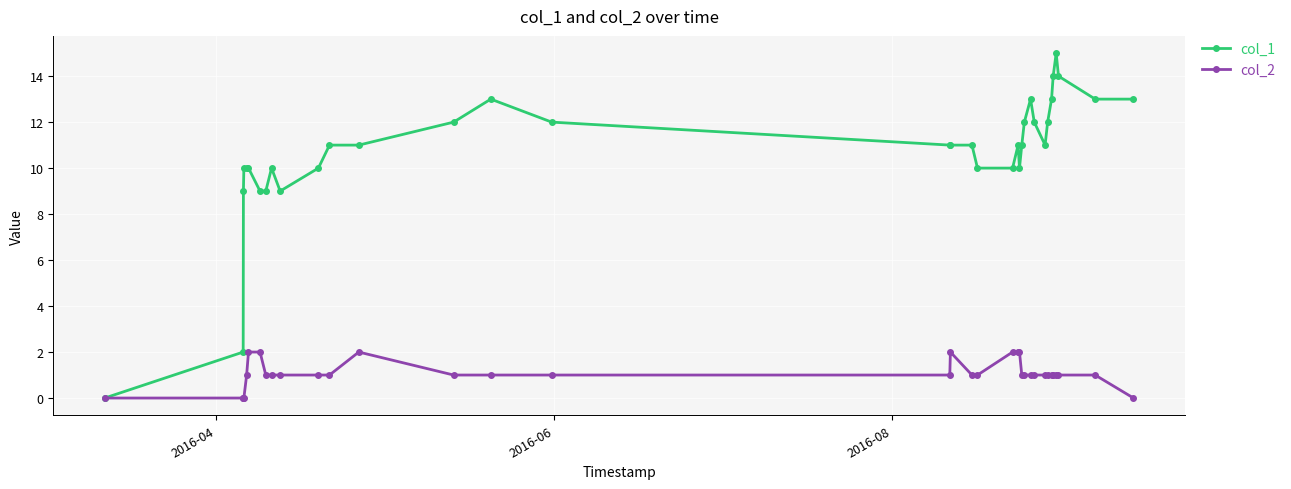

True or false: col_2 has more than 0 points higher than both neighbors.

True